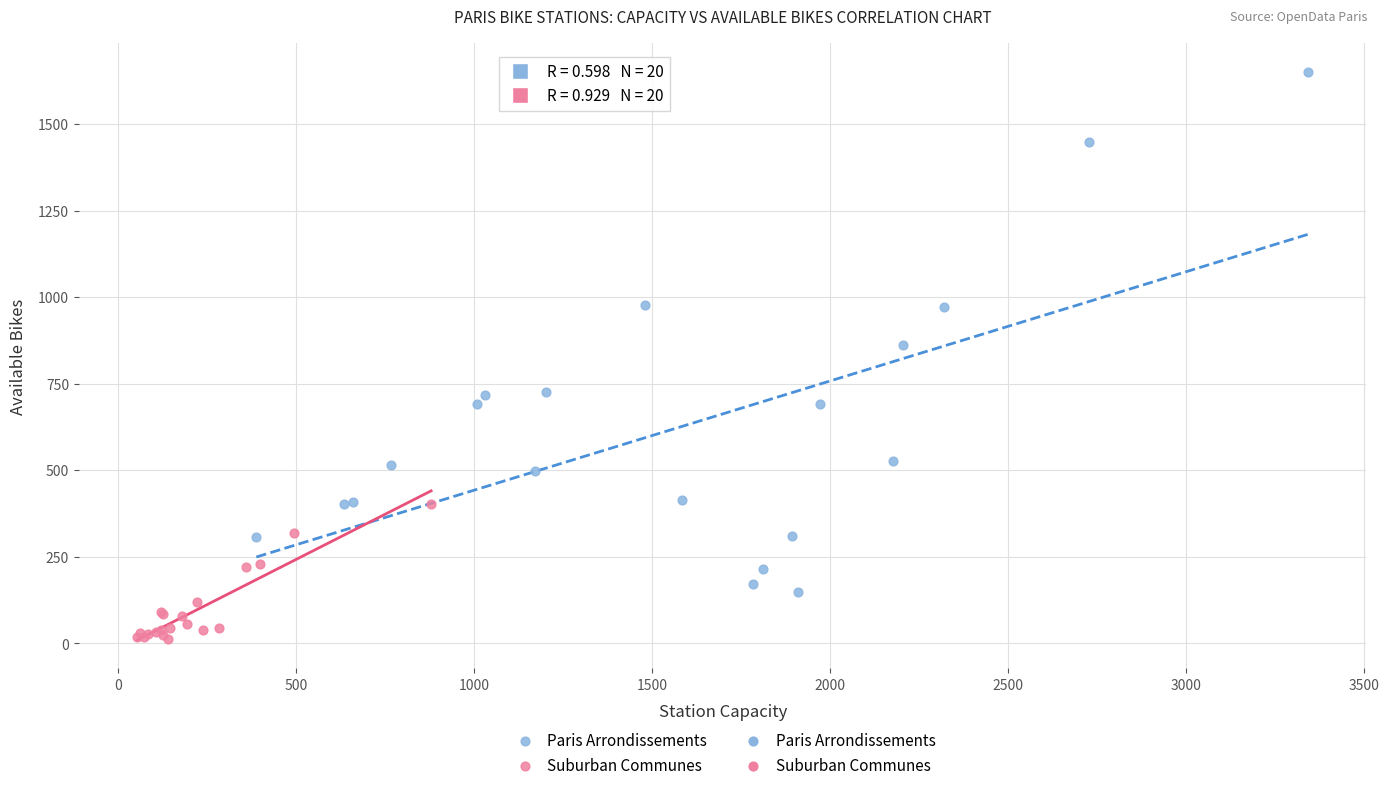

Which series reaches the minimum Y coordinate?

Suburban Communes